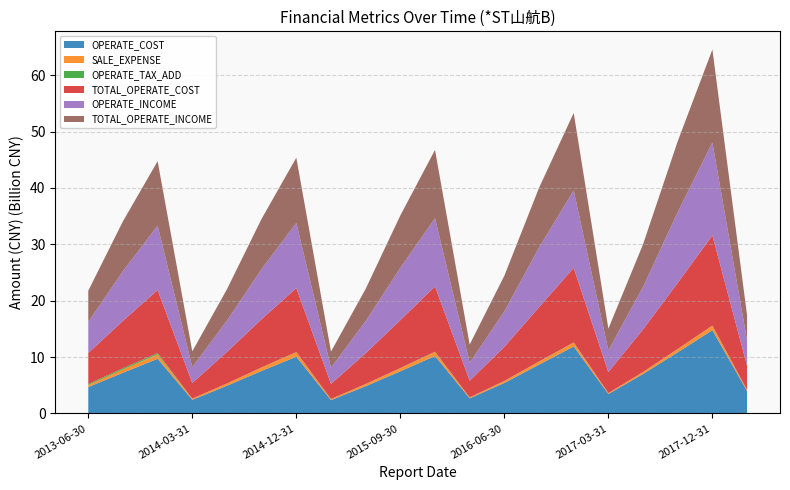

Reading right to left, list all the values displayed in this chart.

OPERATE_COST: 3996555891.3	14783469085.8	10859154215.7	7010777442.4	3464006025.1	11890173404.6	8673897427.9	5423567853.7	2694017358.2	10199586342.9	7488596700.4	4846875591.6	2379935005.2	10079128803.7	7559589465.8	4925753120.8	2438177850.3	9709865647.4	7228783973.5	4692981248.2
SALE_EXPENSE: 197341940.3	781723562.4	561148463.4	344504290.2	154053134.3	674961176.5	514250962.7	329309482.3	151287536.0	713698896.1	533946402.3	364570137.4	181244790.1	789909343.0	595441457.2	391847618.9	186995978.4	775204419.8	574727119.9	356183689.4
OPERATE_TAX_ADD: 2809507.2	32856813.2	31345590.4	11049353.3	7687086.7	46017200.7	37711463.0	24266018.2	16176765.7	50222475.2	40249149.4	23124036.4	10617189.4	31770430.5	29127721.6	15270214.4	8995557.4	238665537.7	233124514.0	181432118.3
TOTAL_OPERATE_COST: 4247123318.4	15992662817.0	11712548895.2	7540048622.2	3710956648.2	13216283996.7	9616937447.8	6040032215.3	2936924640.8	11569608100.6	8492694896.6	5442451100.1	2681330958.0	11336738980.6	8545507057.4	5586241981.7	2769476594.1	11173194367.3	8390871845.2	5491858793.5
OPERATE_INCOME: 4496320014.1	16484713152.2	12562096405.1	7550794741.9	3858202194.4	13742365545.6	10591095166.5	6309749290.2	3219038263.7	12108963139.1	9287595911.6	5713724522.7	2865150067.5	11570296757.5	8907585532.2	5564290182.8	2811312050.8	11427157933.1	8833566822.8	5524710931.0
TOTAL_OPERATE_INCOME: 4496320014.1	16484713152.2	12562096405.1	7550794741.9	3858202194.4	13742365545.6	10591095166.5	6309749290.2	3219038263.7	12108963139.1	9287595911.6	5713724522.7	2865150067.5	11570296757.5	8907585532.2	5564290182.8	2811312050.8	11427157933.1	8833566822.8	5524710931.0